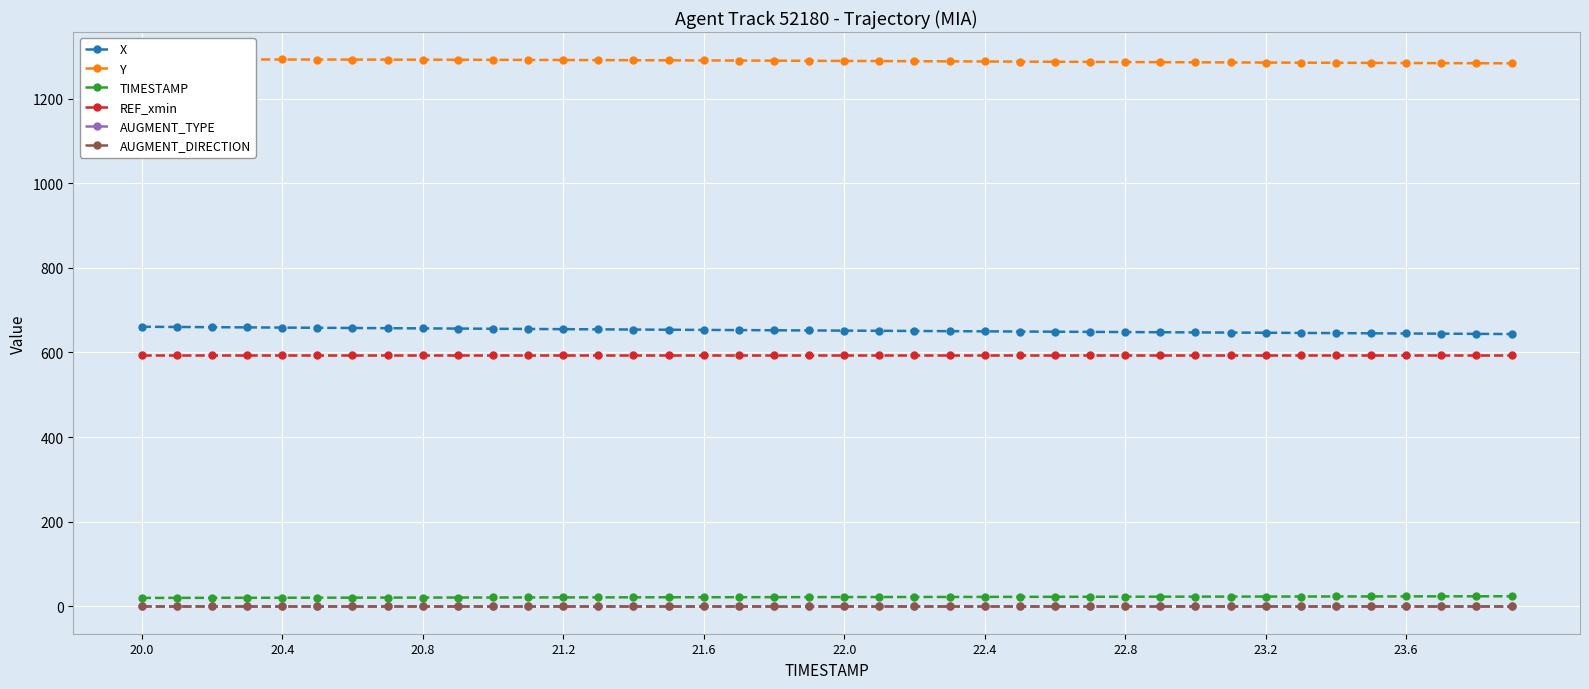

Rank the series by their maximum value, from highest to lowest.

Y, X, REF_xmin, TIMESTAMP, AUGMENT_TYPE, AUGMENT_DIRECTION